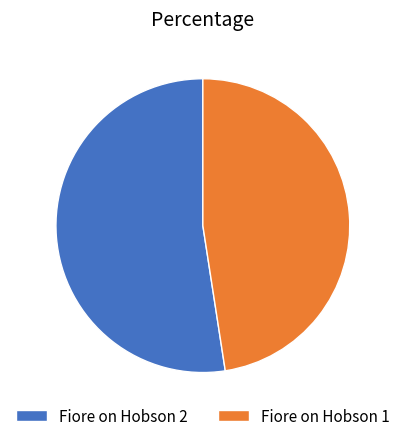

Which category has the biggest portion of the pie?

Fiore on Hobson 2